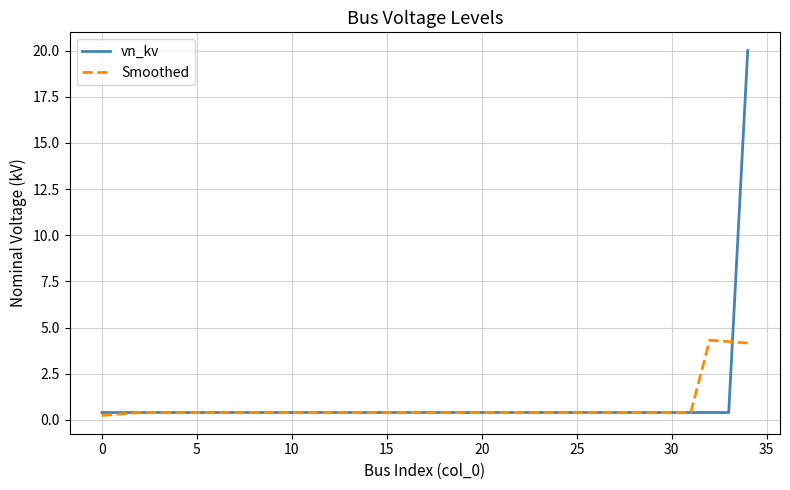

What is the highest value of the vn_kv series?

20.0